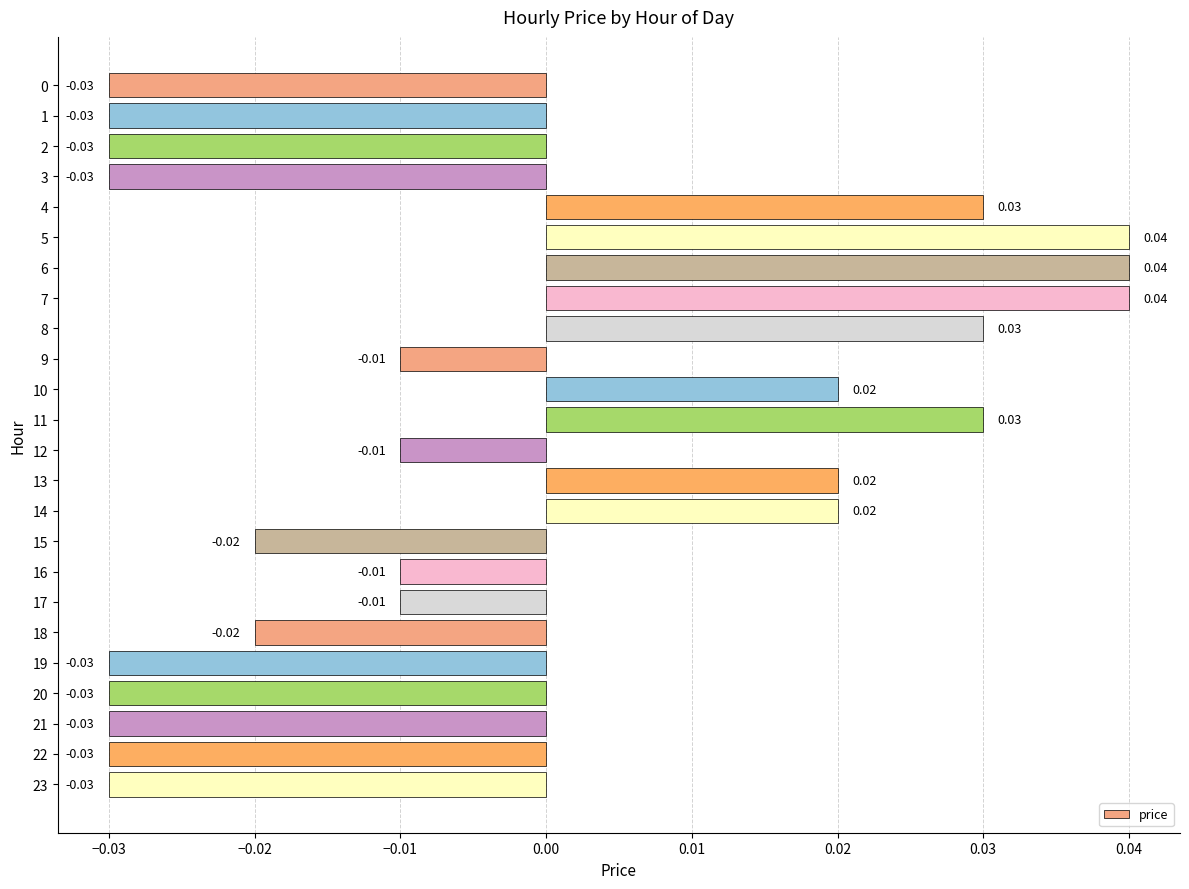

Which has a higher value, 14 or 6?

6